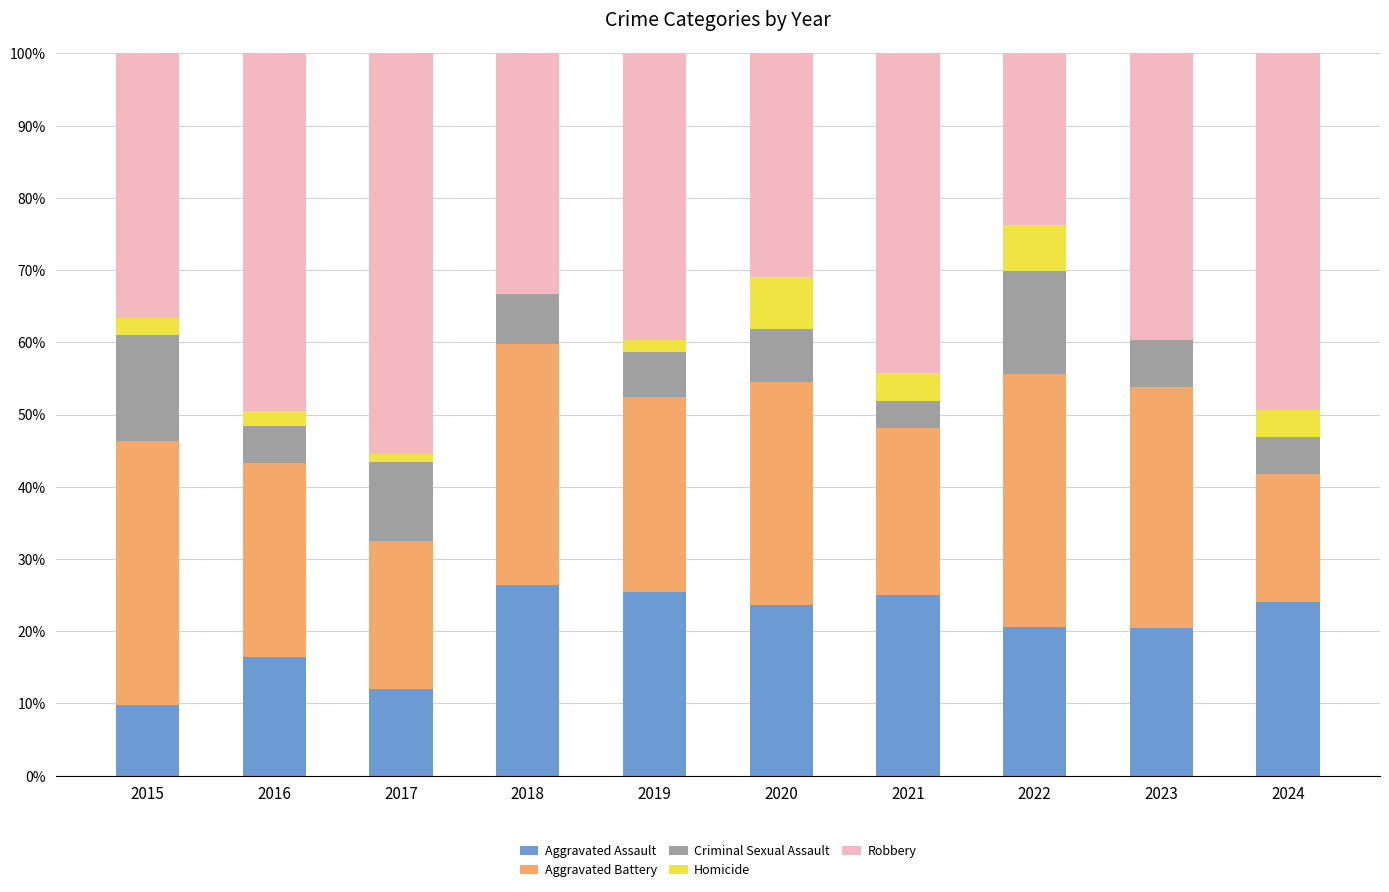

Are the bars grouped side by side (vs. stacked)?

No